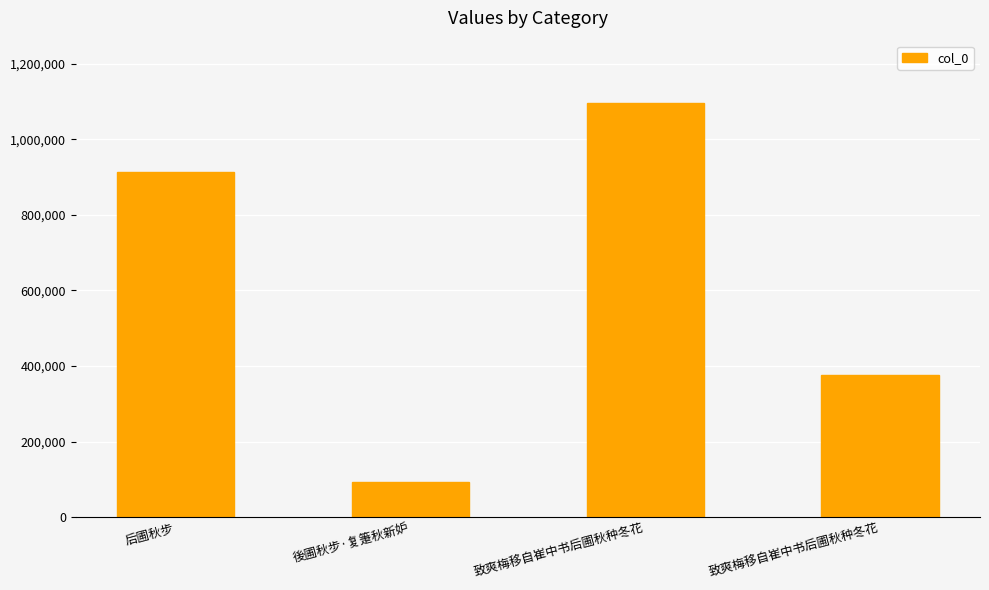

What is the average value?

619951